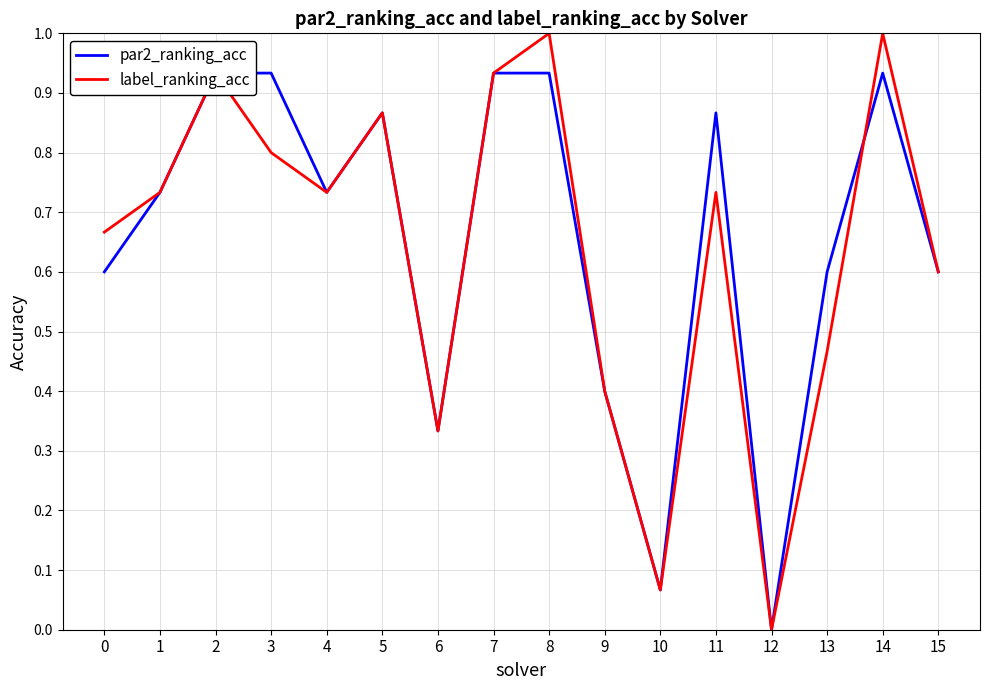

Rank the series by their maximum value, from lowest to highest.

par2_ranking_acc, label_ranking_acc